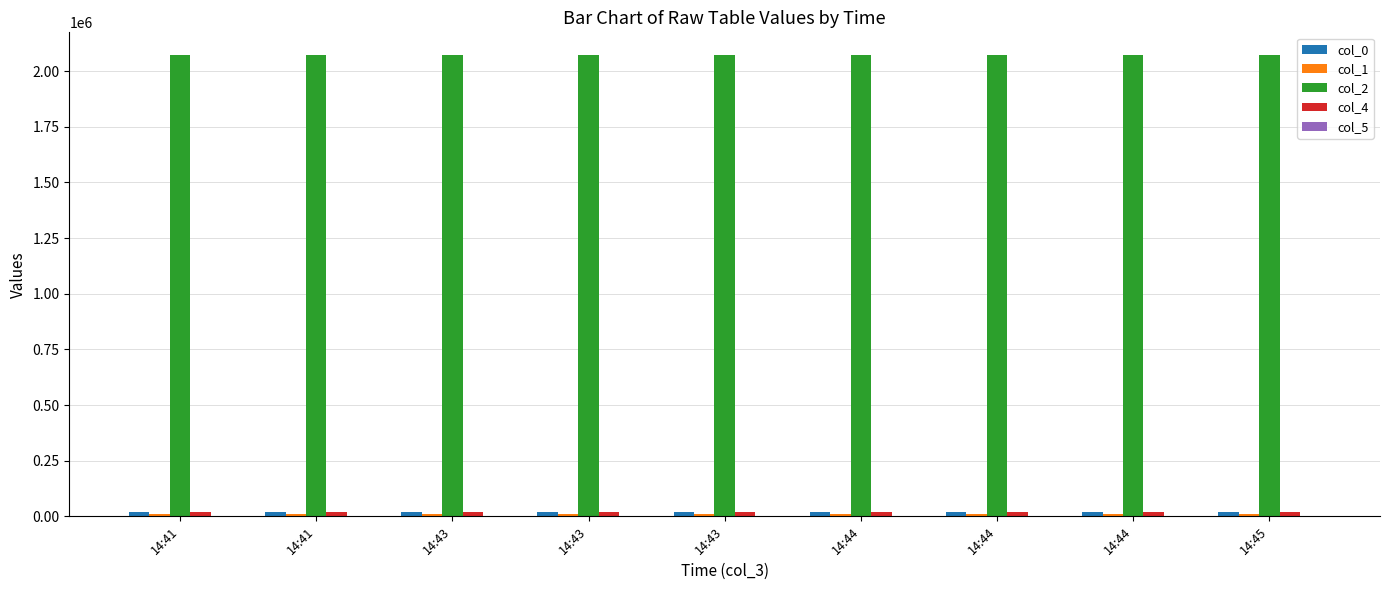

Are the bars horizontal?

No